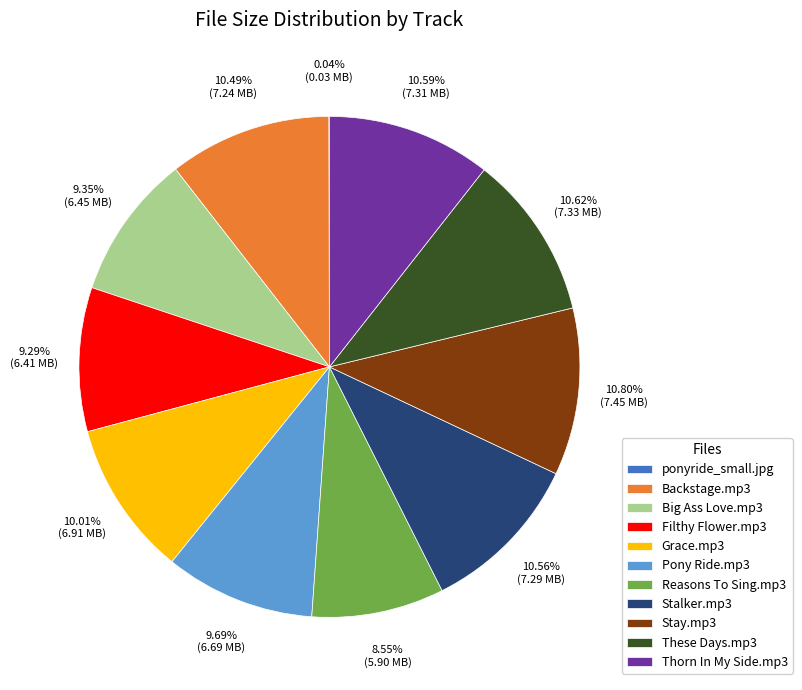

Does any single category account for the majority?

No